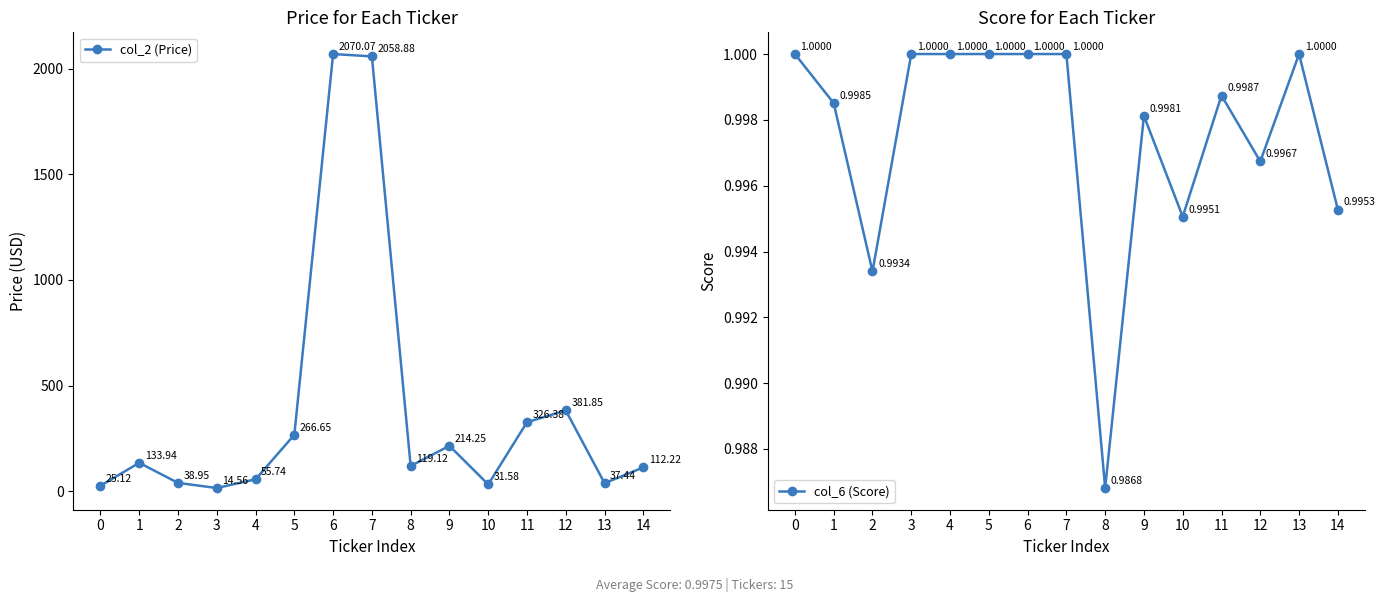

What is the value of the col_6 (Score) point at the 12th from the left?

1.0